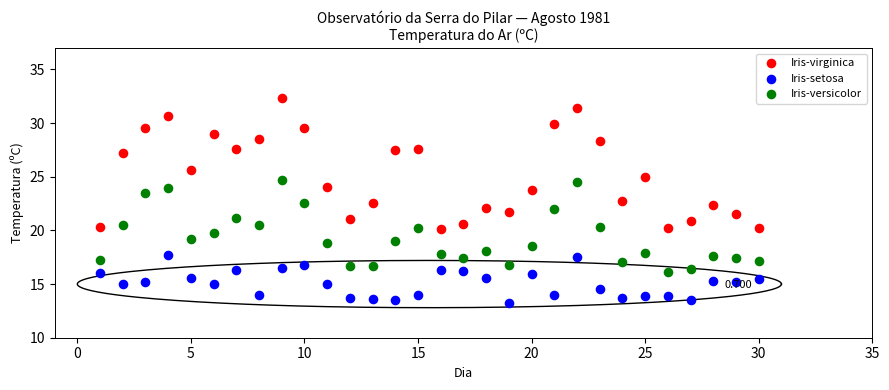

Which series contains the lowest Y value?

Iris-setosa